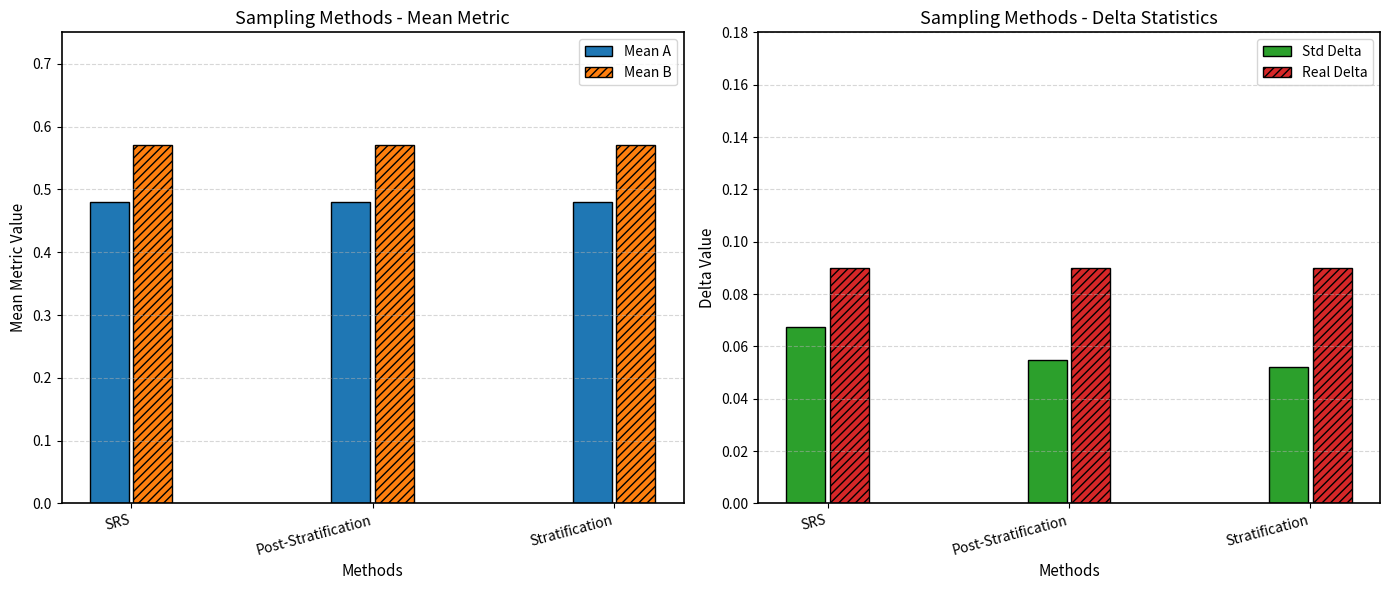

Reading left to right, transcribe all the data shown in this chart.

Mean A: 0.5	0.5	0.5
Mean B: 0.6	0.6	0.6
Std Delta: 0.1	0.1	0.1
Real Delta: 0.1	0.1	0.1